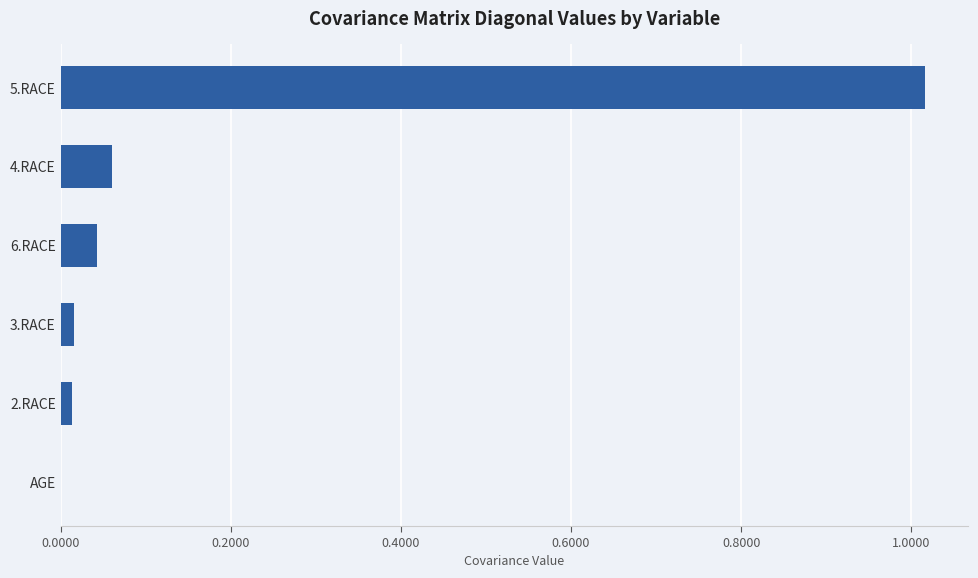

Which label corresponds to the largest value in the chart?

5.RACE